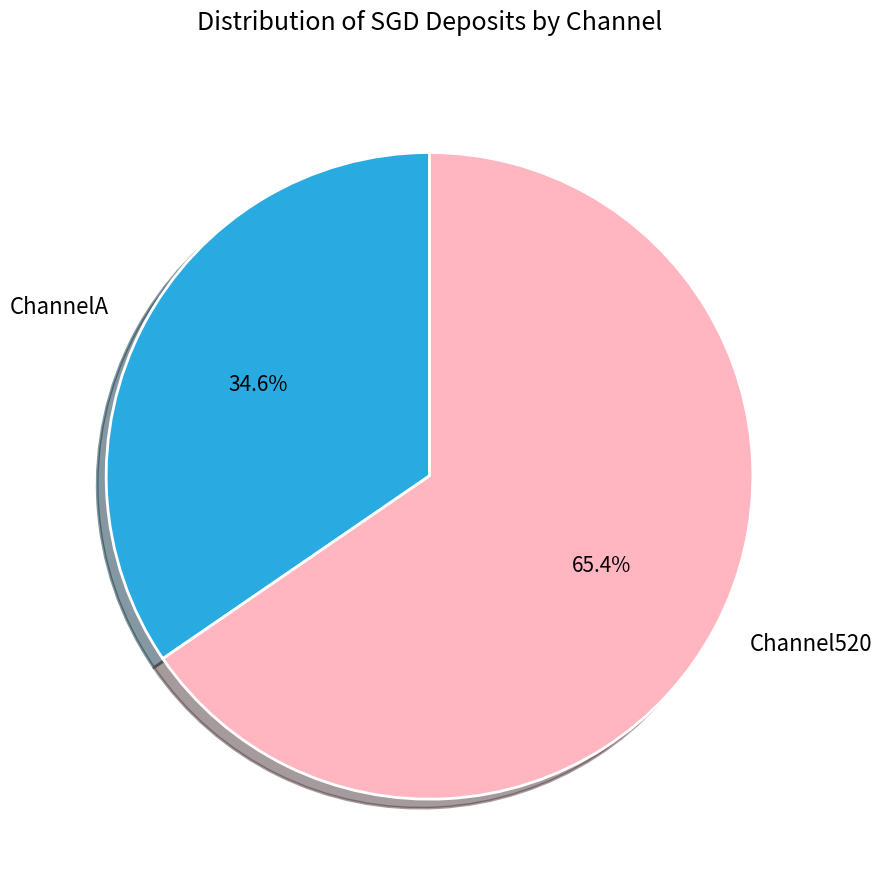

Which category has the smallest portion of the pie?

ChannelA